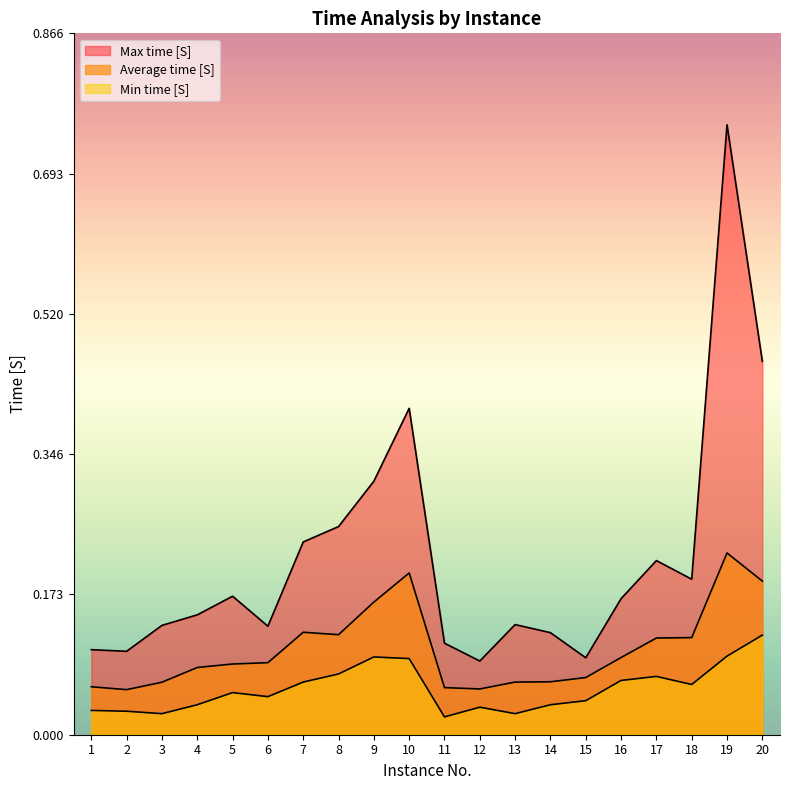

What is the difference between the highest and lowest values at 1?

0.1